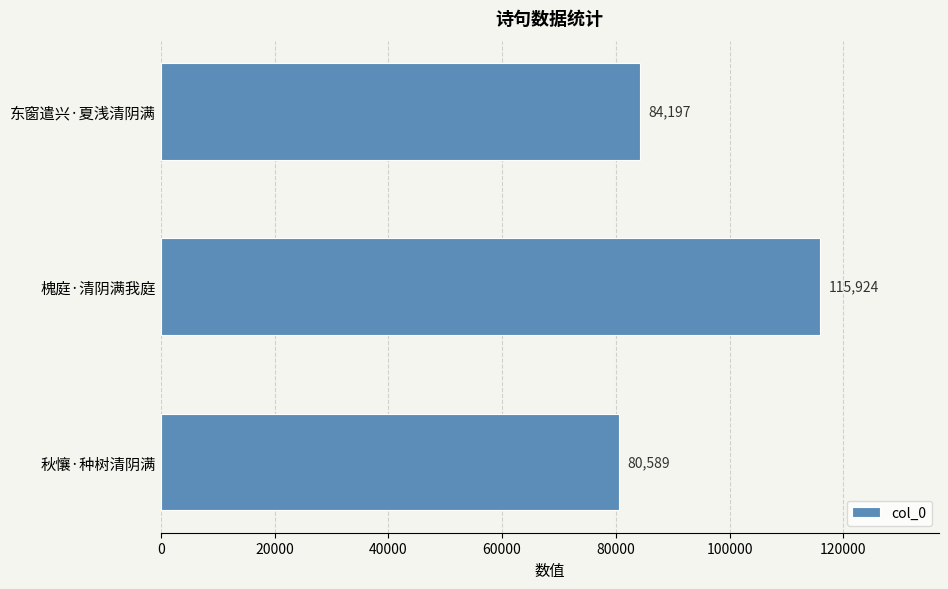

What is the smallest value displayed?

80589